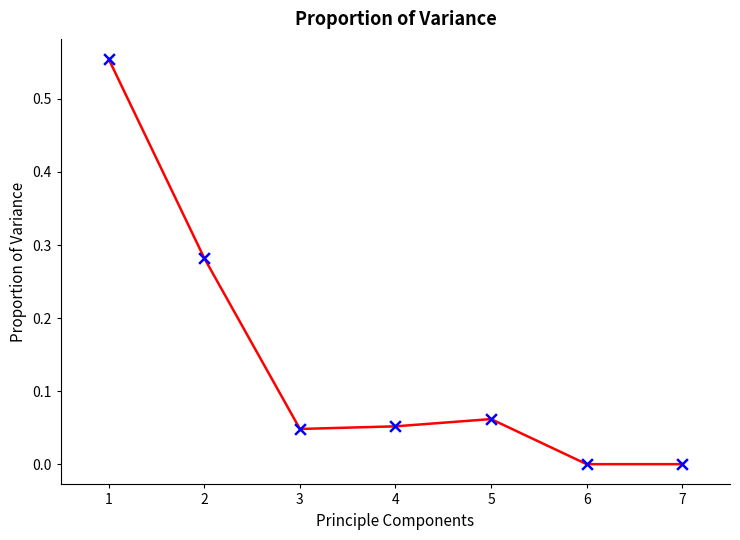

Between 5 and 3, which is larger?

5